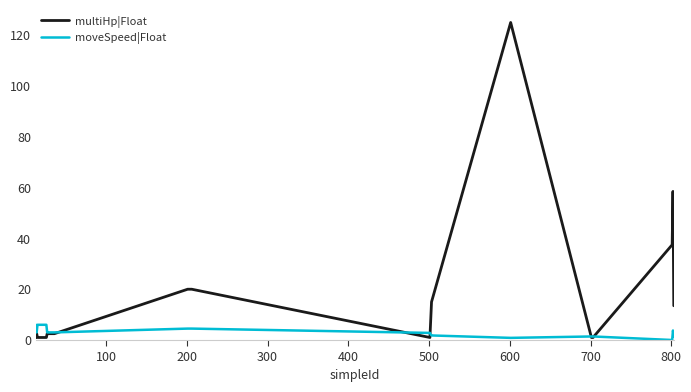

Is this an area chart (filled region under the line)?

No